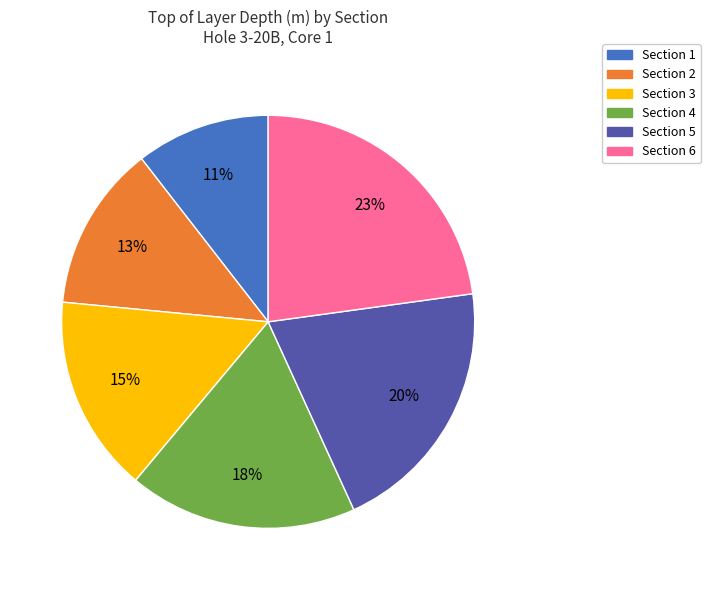

Is the sum of Section 4 and Section 3 greater than half?

No